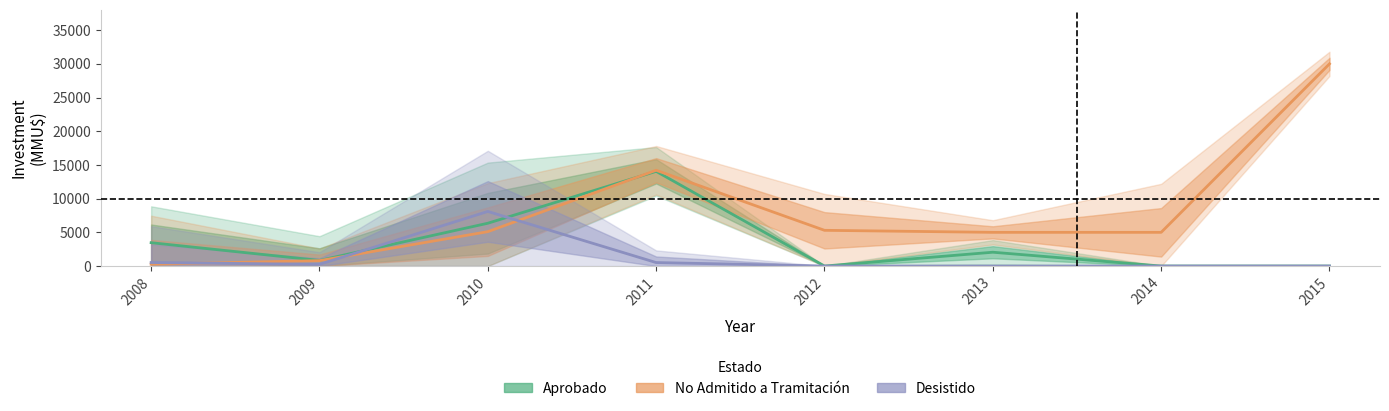

Reading right to left, list all the values displayed in this chart.

Aprobado: 0	0	2050	0	14050	6350	830	3463
No Admitido: 30000	5000	5000	5300	14212	5100	800	270
Desistido: 0	0	0	0	517	8100	250	520